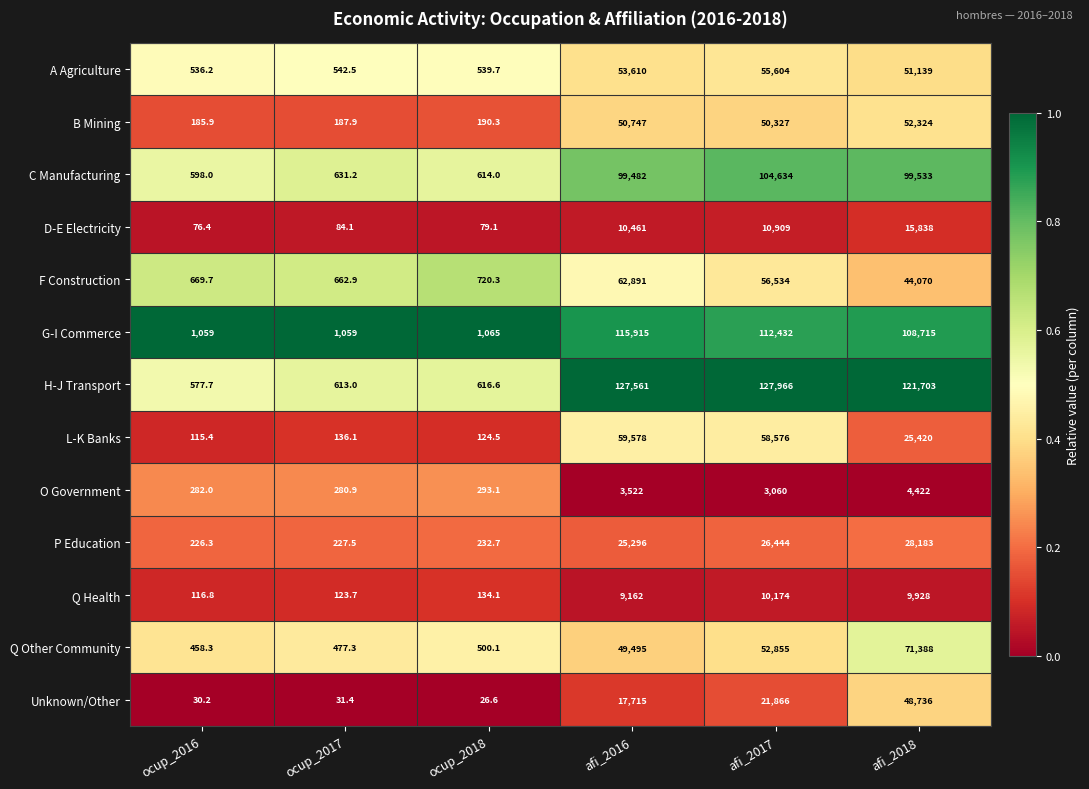

Between ocup_2017 and afi_2016, which series saw the biggest shift?

H-J Transport